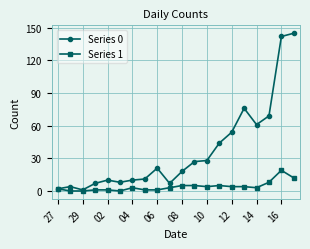

True or false: Series 0 has more than 1 points higher than both neighbors.

True